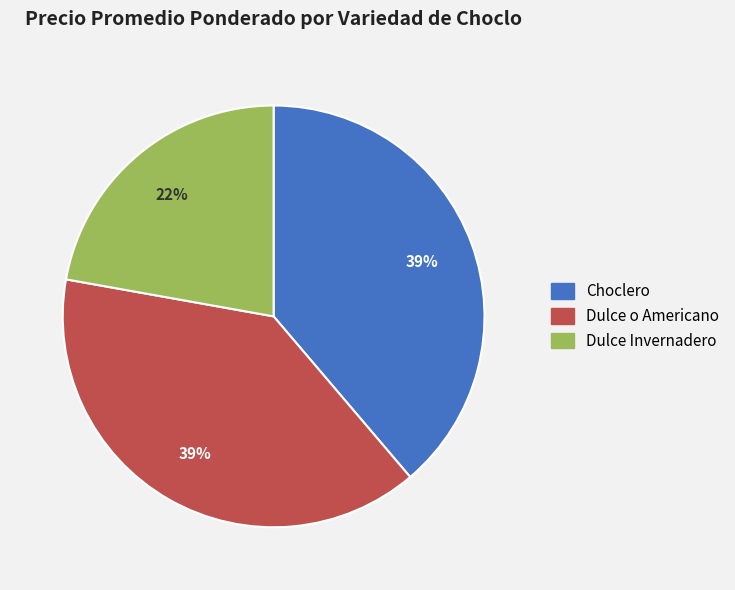

Which slice is the smallest?

Dulce Invernadero